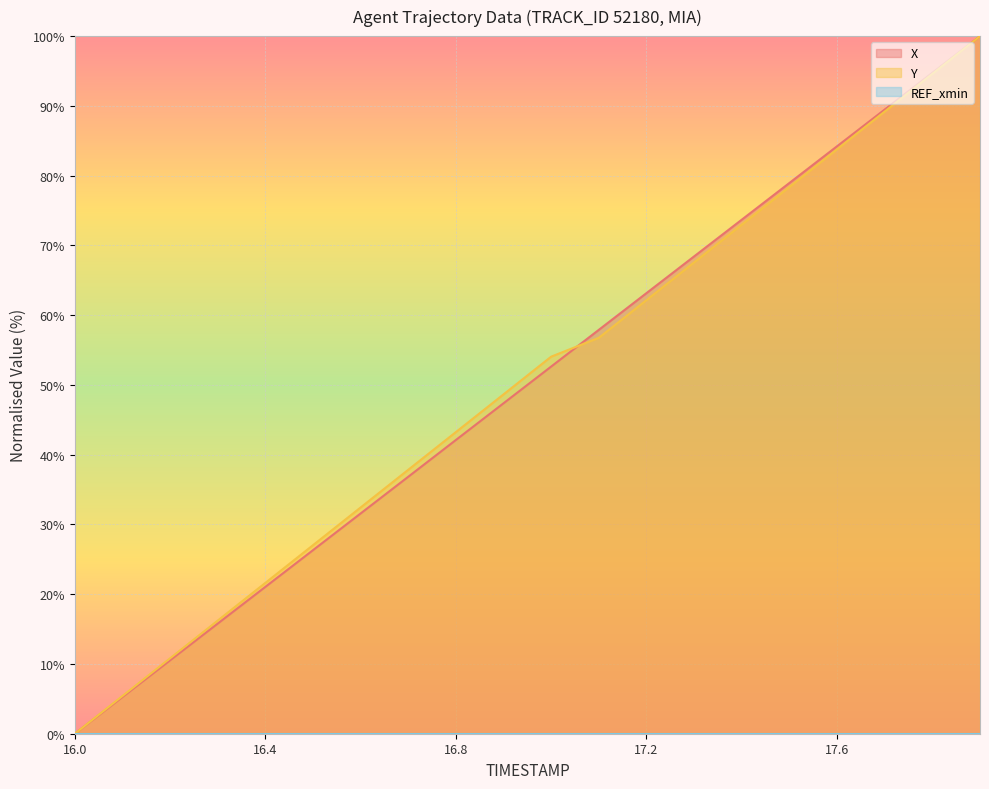

The value of X at 16.7 is 11.3. True or false?

False